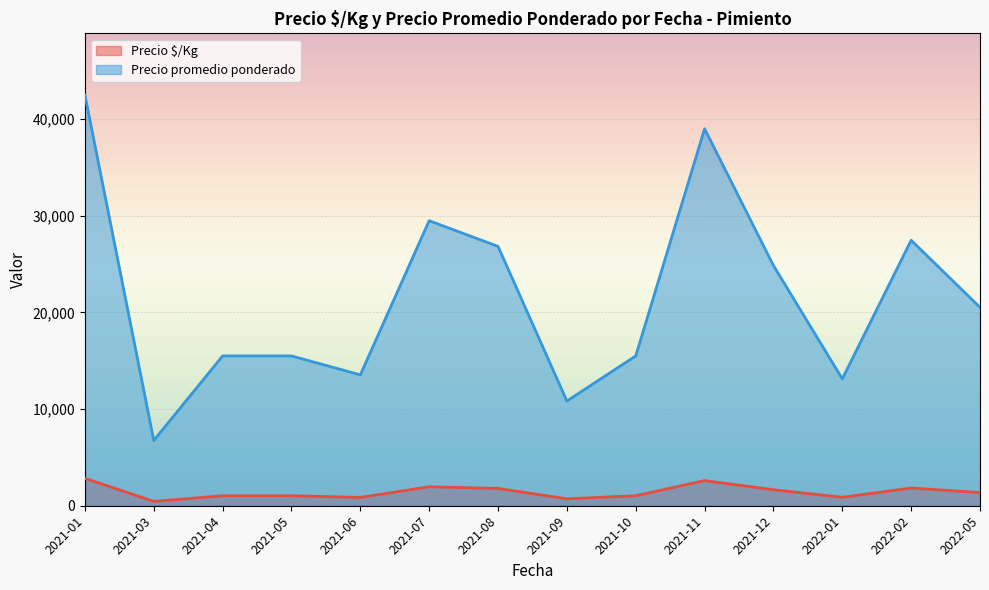

At how many categories does at least one series exceed 37560?

2